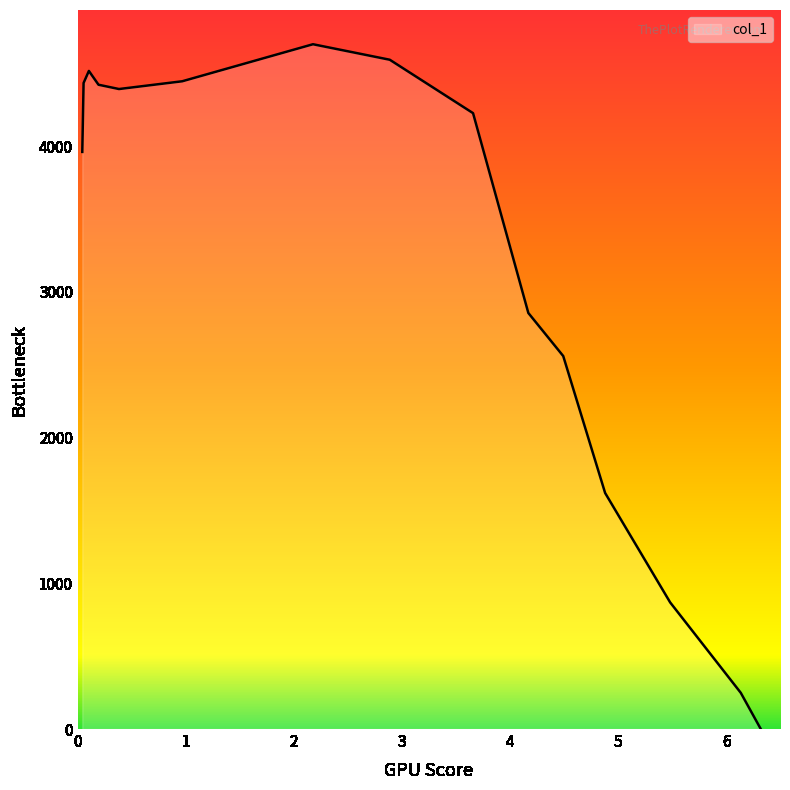

What is the difference between the maximum and minimum values?

4698.6